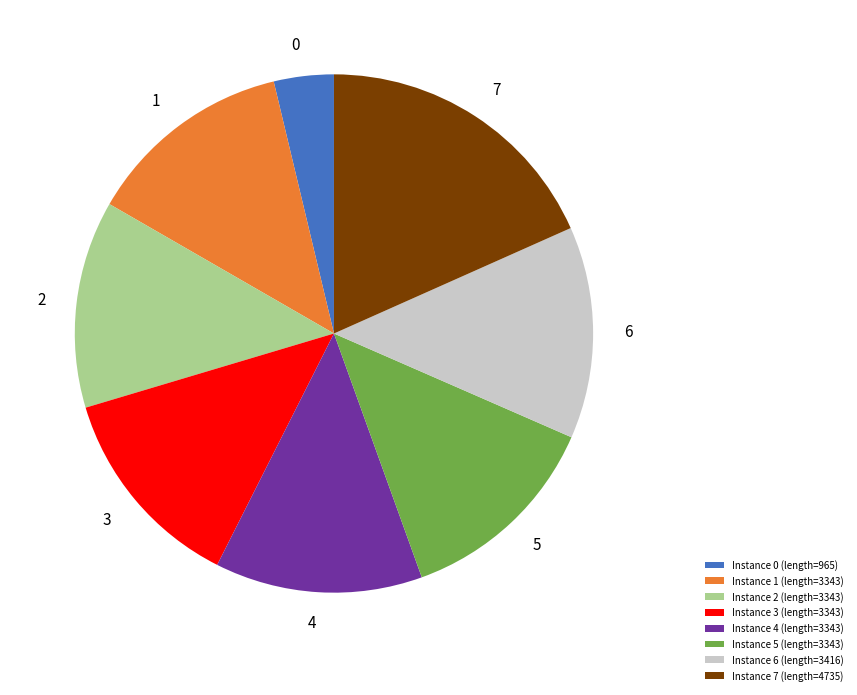

Between Instance 0 (length=965) and Instance 6 (length=3416), which is larger?

Instance 6 (length=3416)